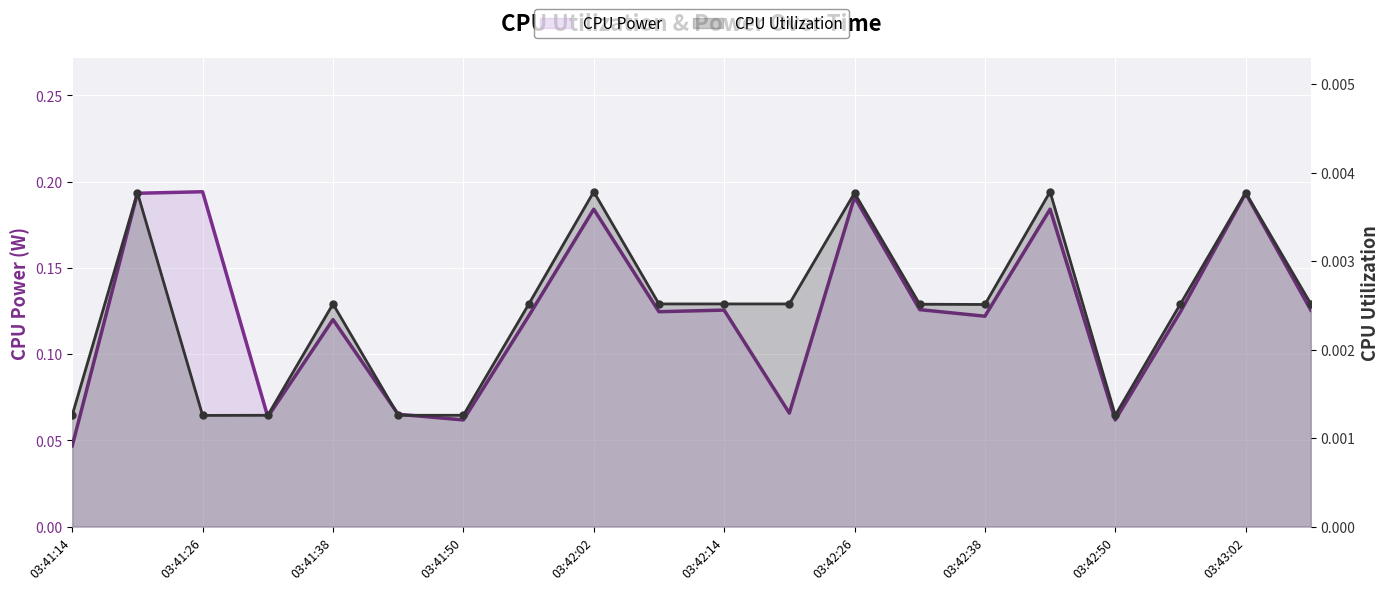

True or false: CPU Power has a value of 0.2 at 12.

True